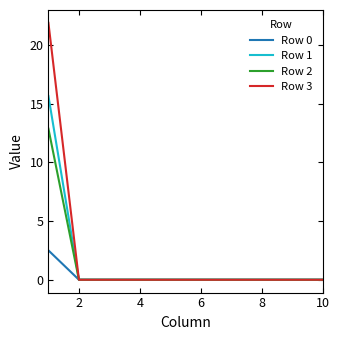

What are all the series names shown in the legend?

Row 0, Row 1, Row 2, Row 3